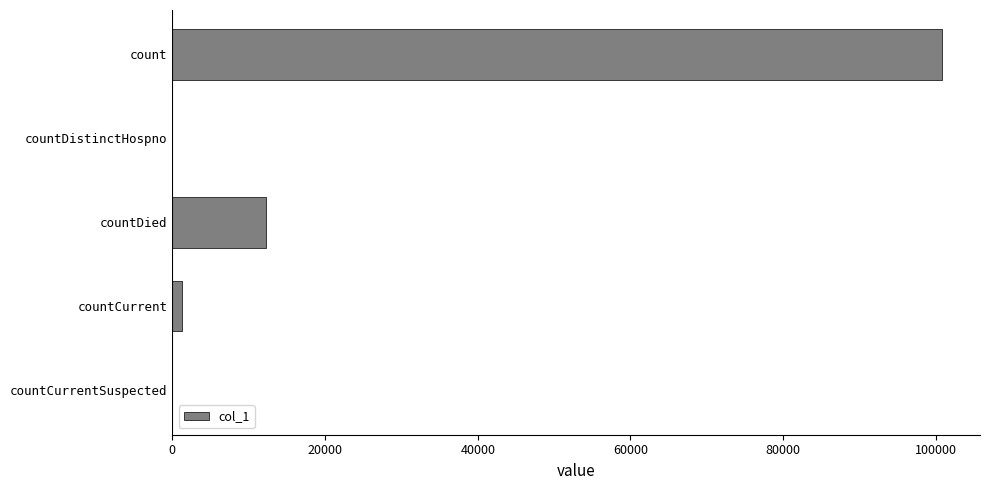

True or false: the data shows 5213 at countDied.

False